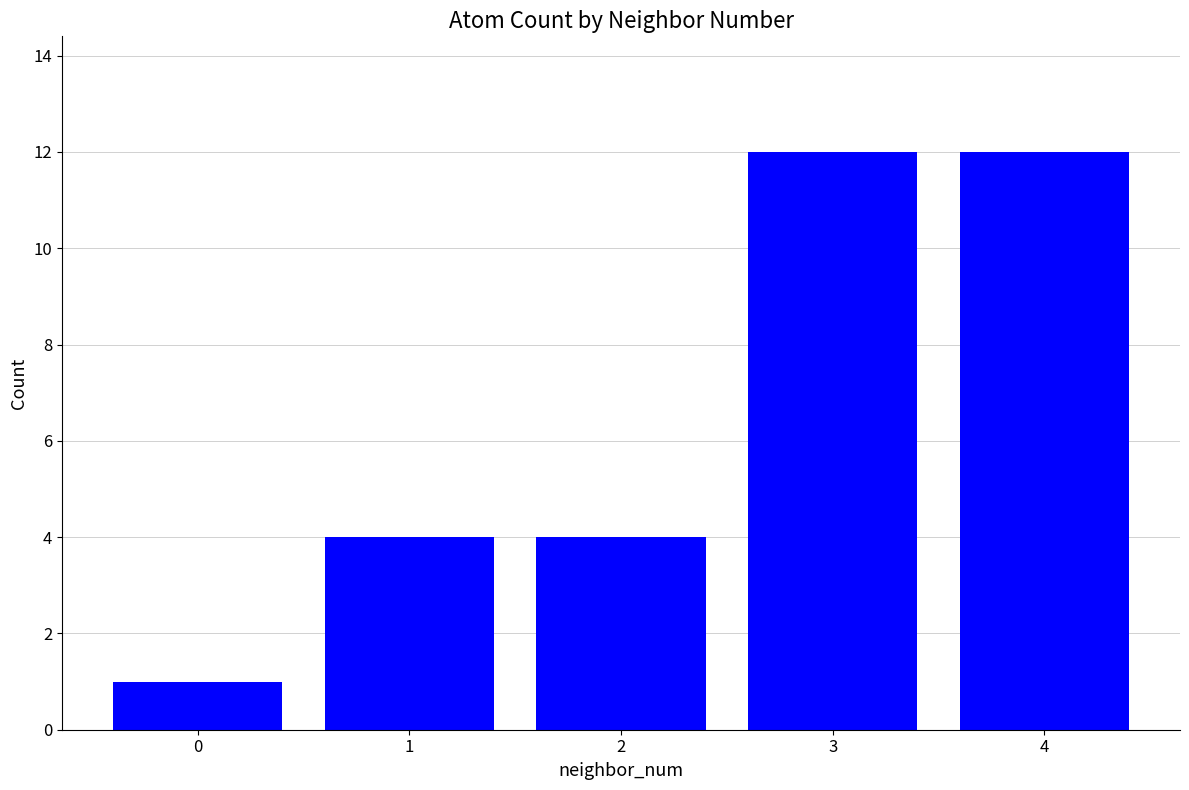

Reading left to right, extract all data points from this chart.

1	4	4	12	12